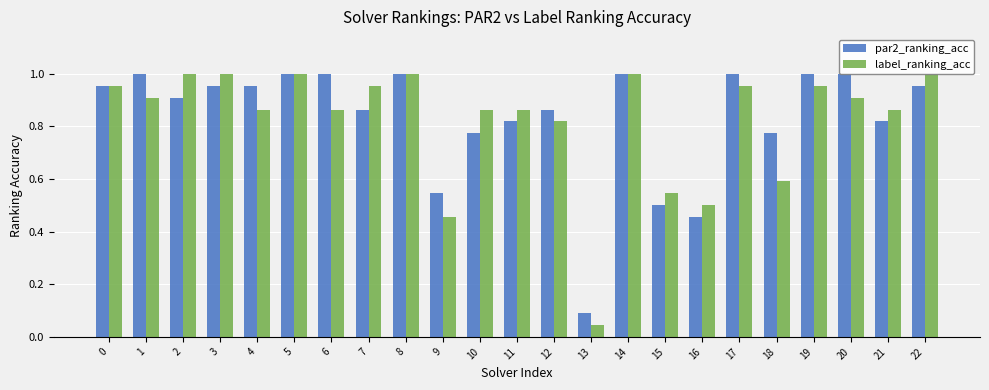

What is the difference between the par2_ranking_acc values at 7 and 5?

0.1